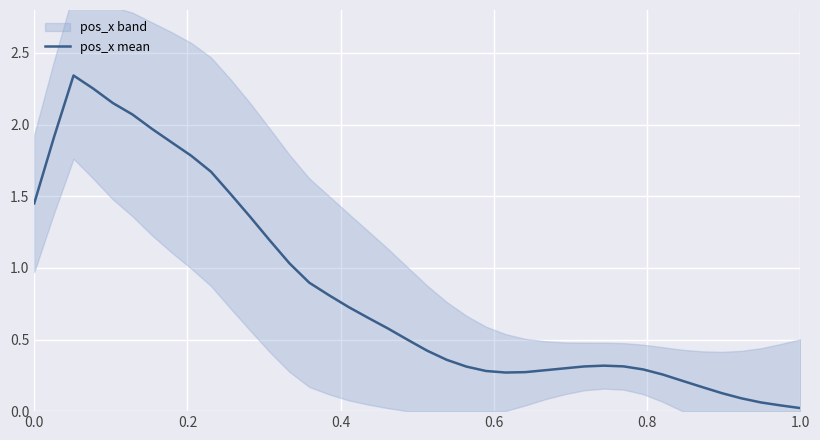

What is the sum of all values?

33.4